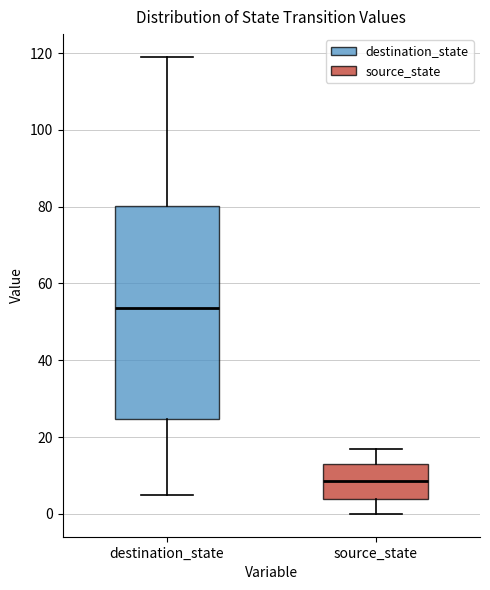

Reading left to right, transcribe this box plot: for each box, give where its median line is, the range the box spans, and where its two whiskers end, as read against the y-axis. The values are not printed on the chart, so give them approximately, as read against the axis.

destination_state: median 54, box 24 to 80, whiskers 6 to 120
source_state: median 8, box 4 to 14, whiskers 0 to 18